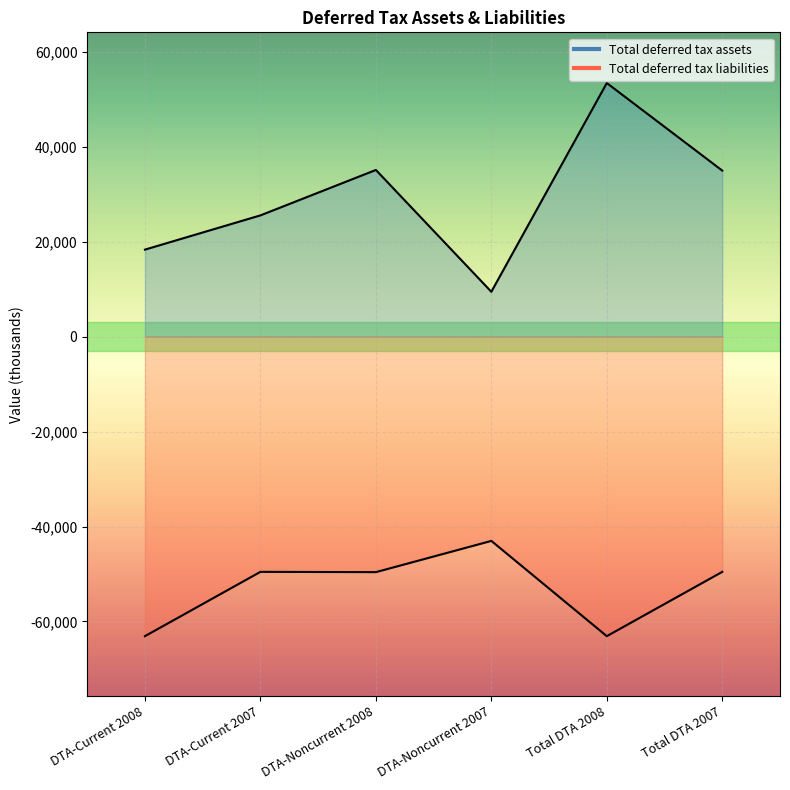

At which category does Total deferred tax assets reach its first local peak?

DTA-Noncurrent 2008